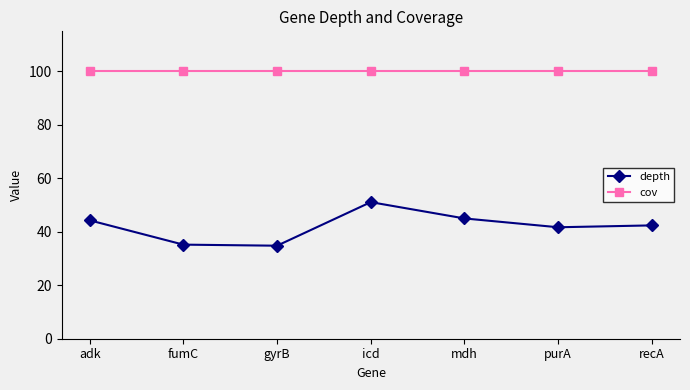

The depth series shows 13.1 at gyrB. True or false?

False